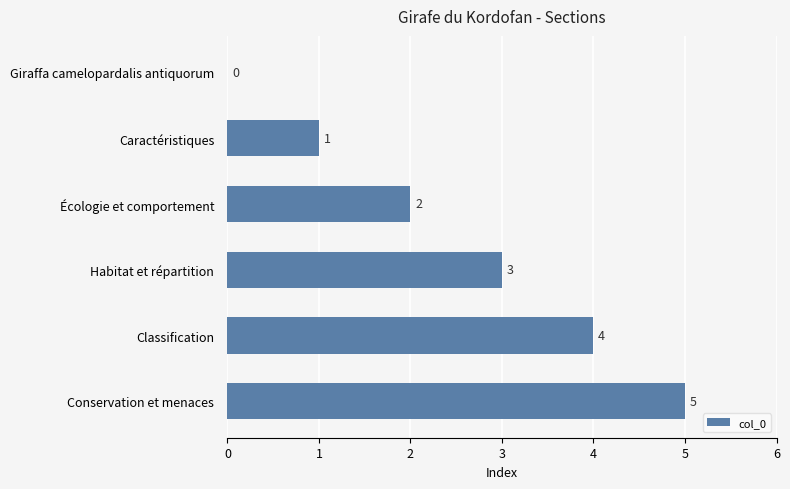

Which label corresponds to the largest value in the chart?

Conservation et menaces